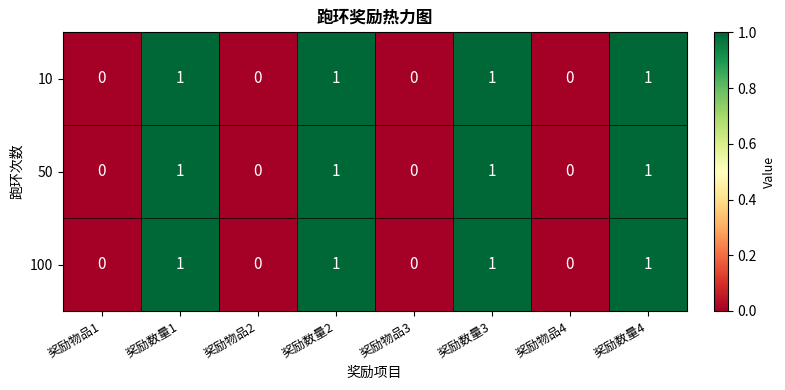

The 100 series shows 1 at 奖励物品1. True or false?

False